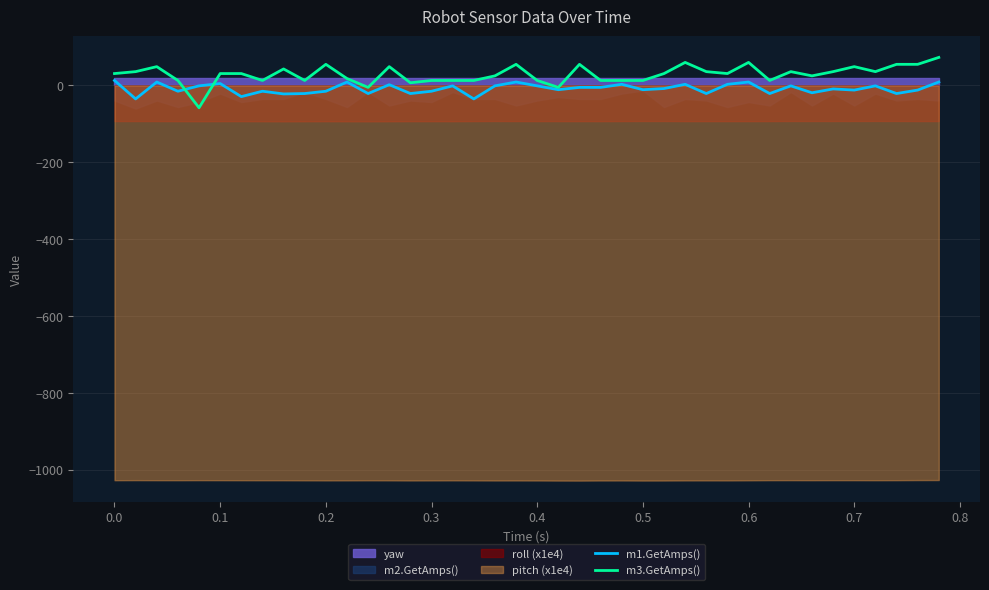

What is the minimum value for m3.GetAmps()?

-58